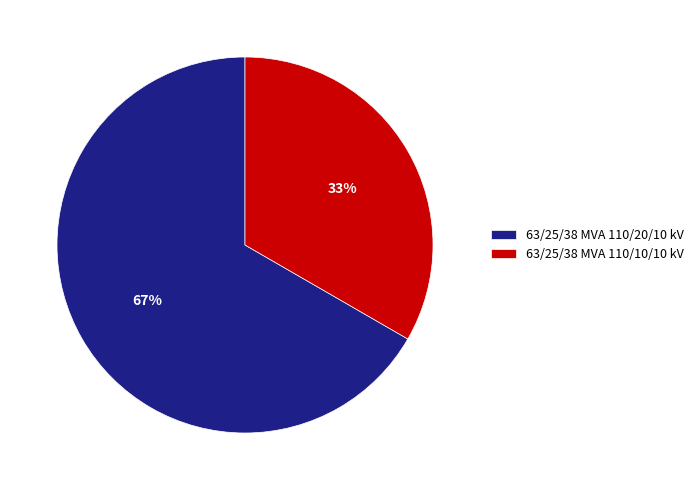

Which has a higher value, 63/25/38 MVA 110/10/10 kV or 63/25/38 MVA 110/20/10 kV?

63/25/38 MVA 110/20/10 kV